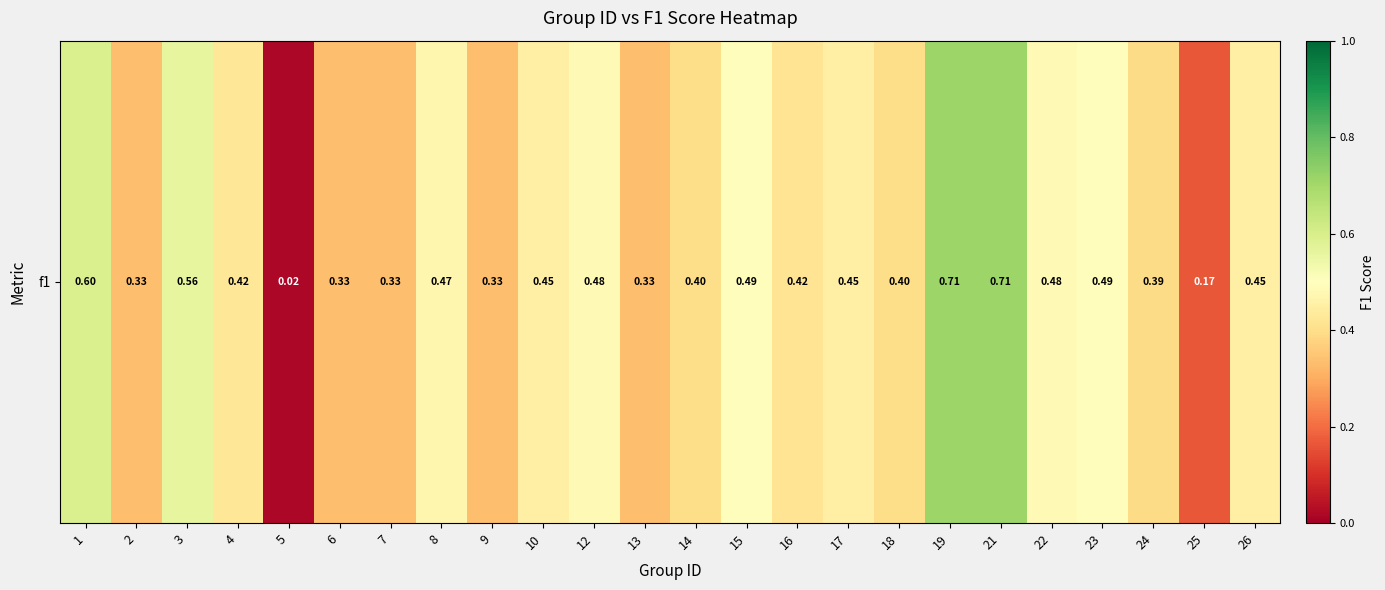

Is it true that the value at 21 is 1.2?

False